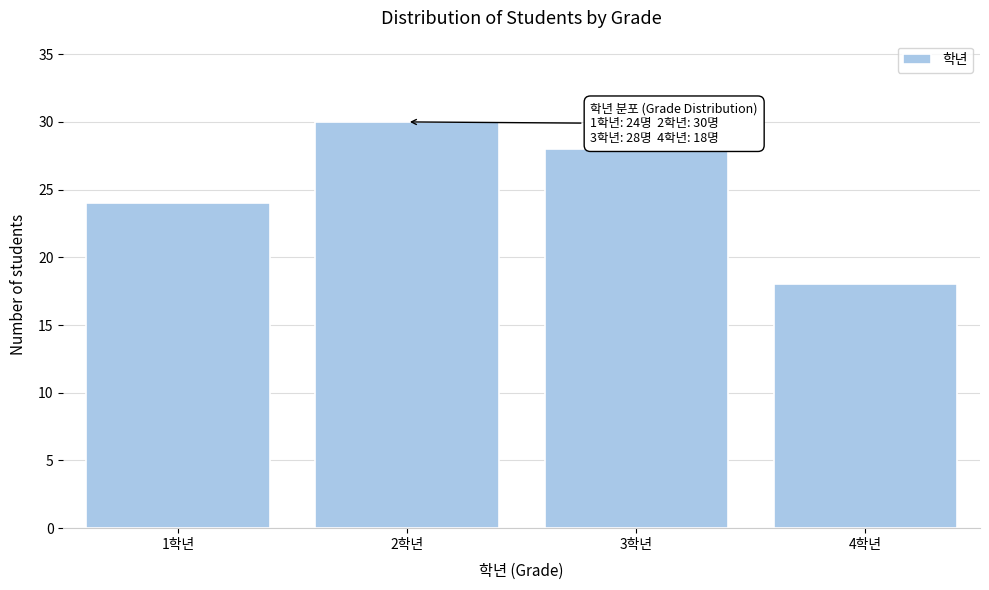

Reading left to right, transcribe all the data shown in this chart.

24	30	28	18